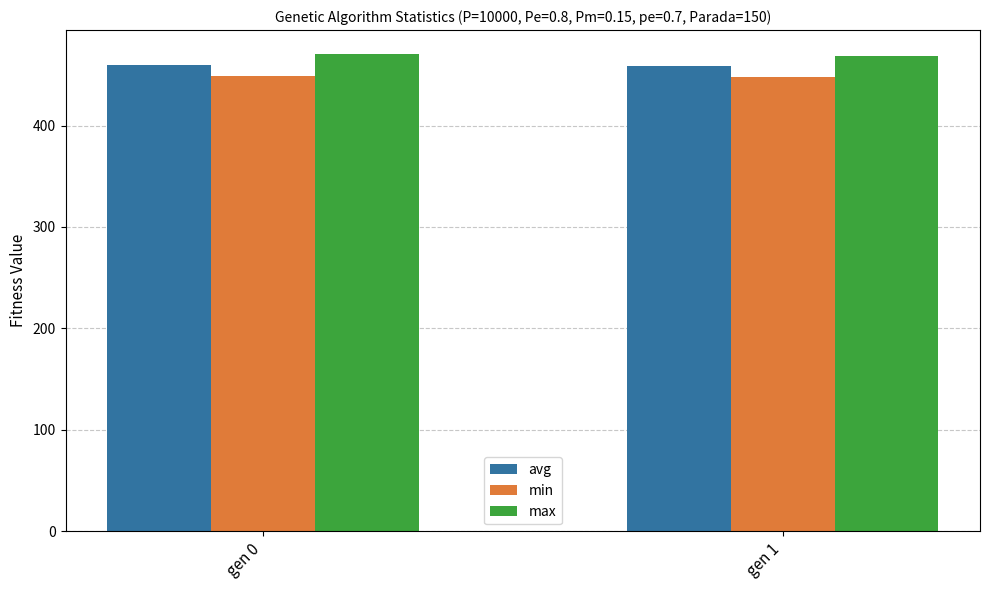

What is the total value across all series at gen 1?

1374.8